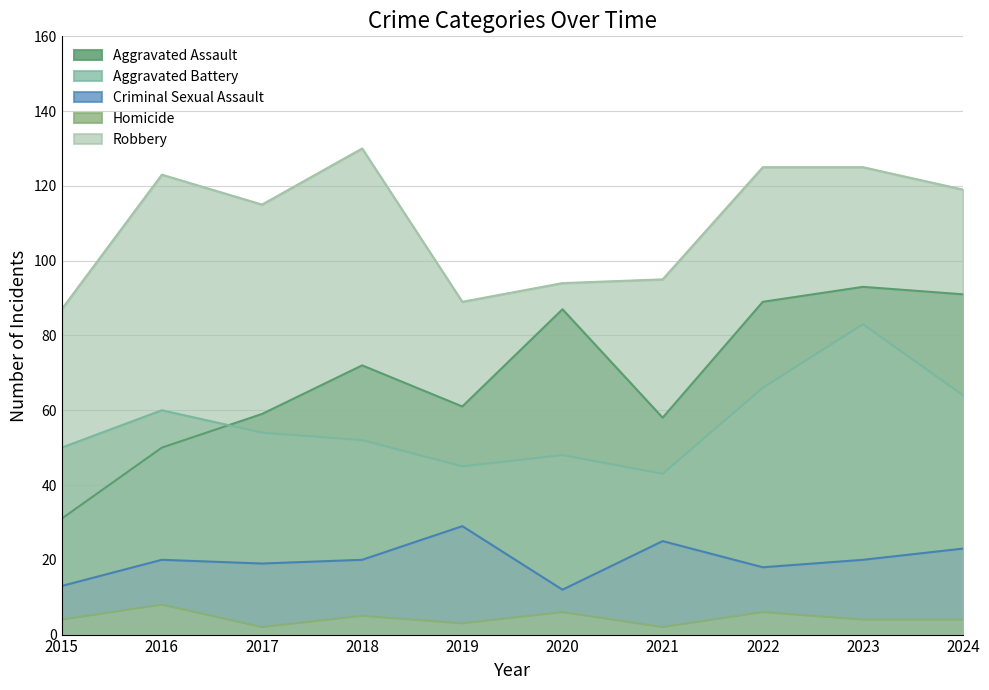

Rank the categories by Robbery value from lowest to highest.

2015, 2019, 2020, 2021, 2017, 2024, 2016, 2022, 2023, 2018